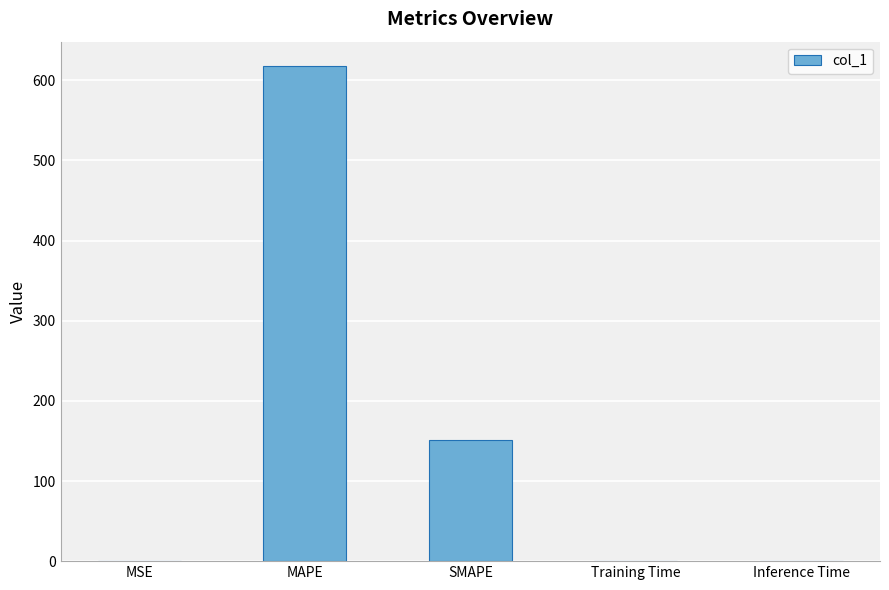

Are the bars grouped side by side (vs. stacked)?

No